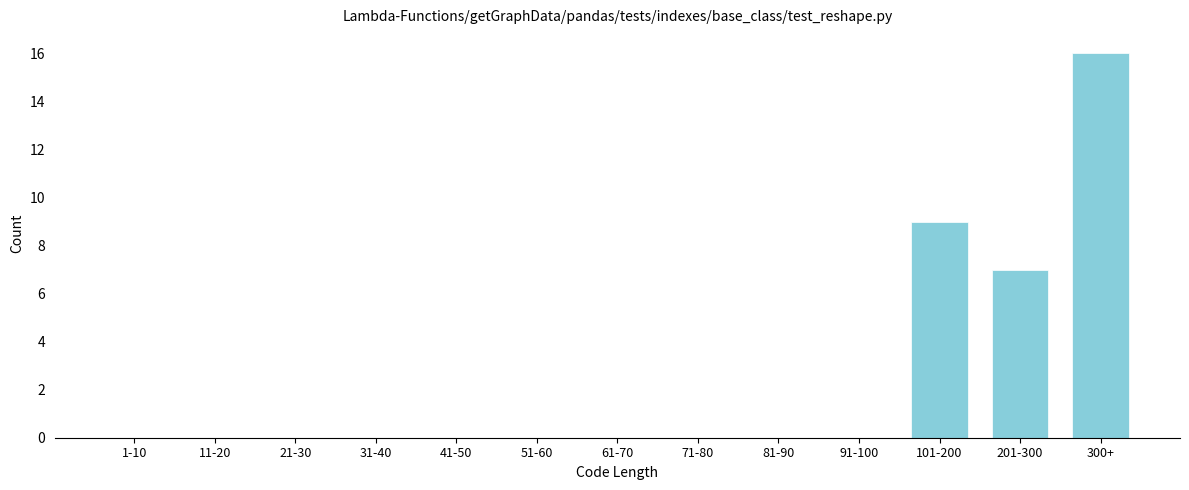

Reading left to right, transcribe all the data shown in this chart.

1-10=0	11-20=0	21-30=0	31-40=0	41-50=0	51-60=0	61-70=0	71-80=0	81-90=0	91-100=0	101-200=9	201-300=7	300+=16